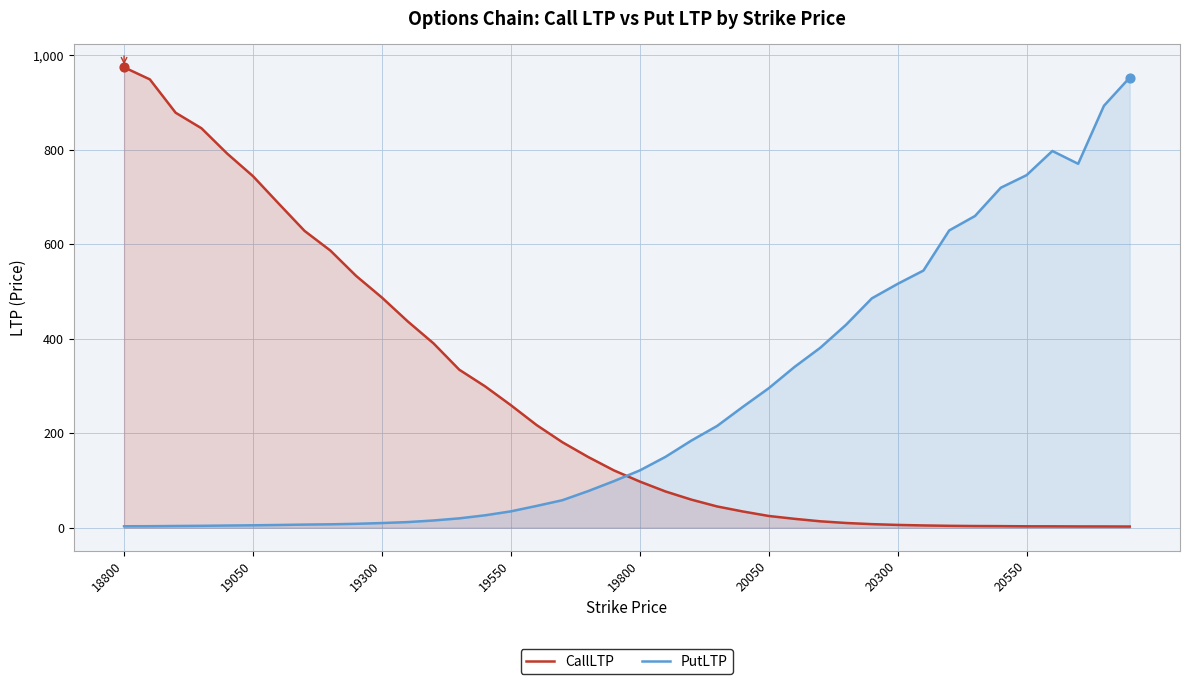

Which series reaches the minimum Y coordinate?

CallLTP